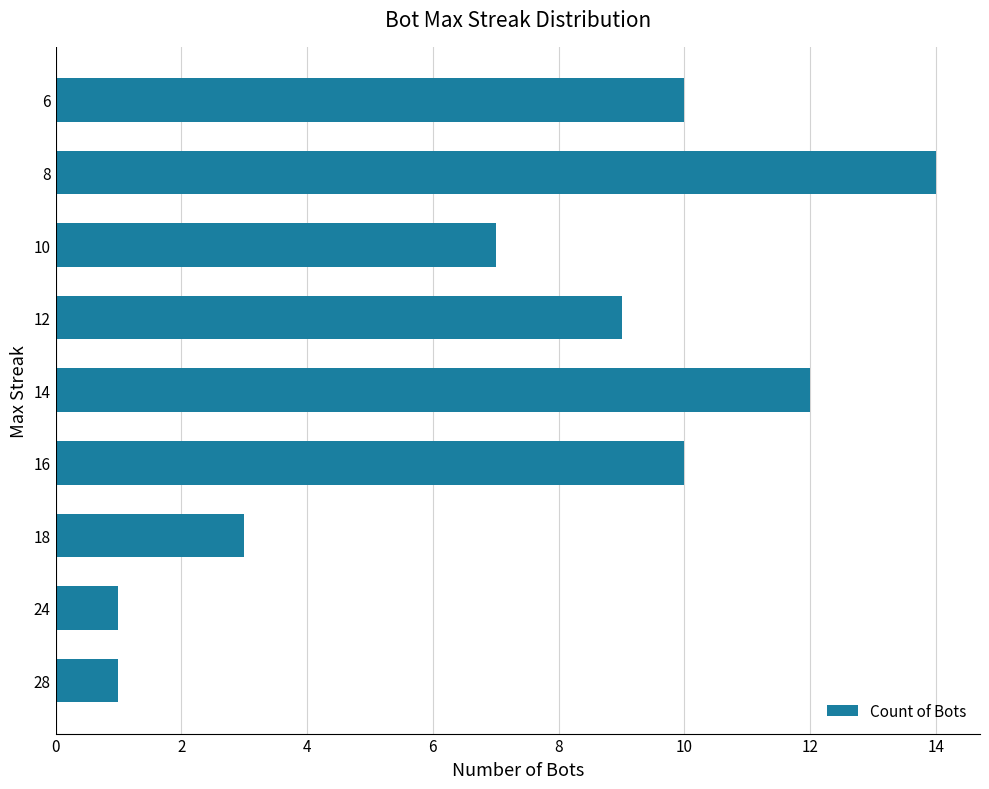

What is the sum of all values?

67